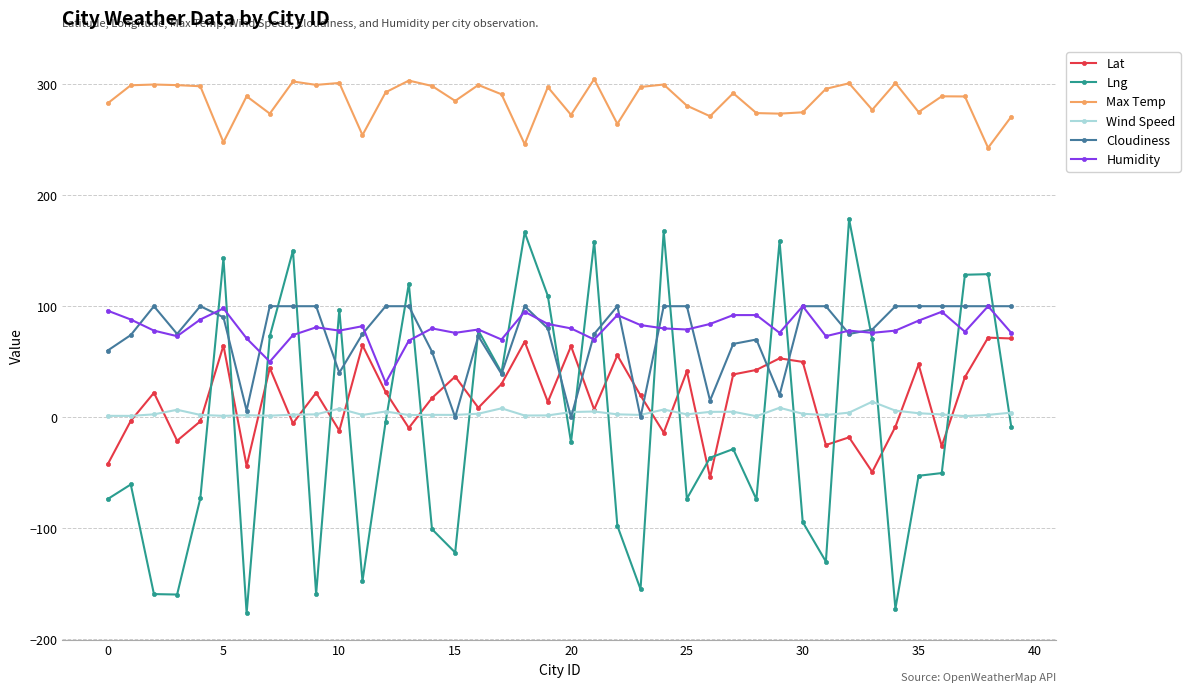

What is the value of the Lng point at the 34th from the left?

70.2